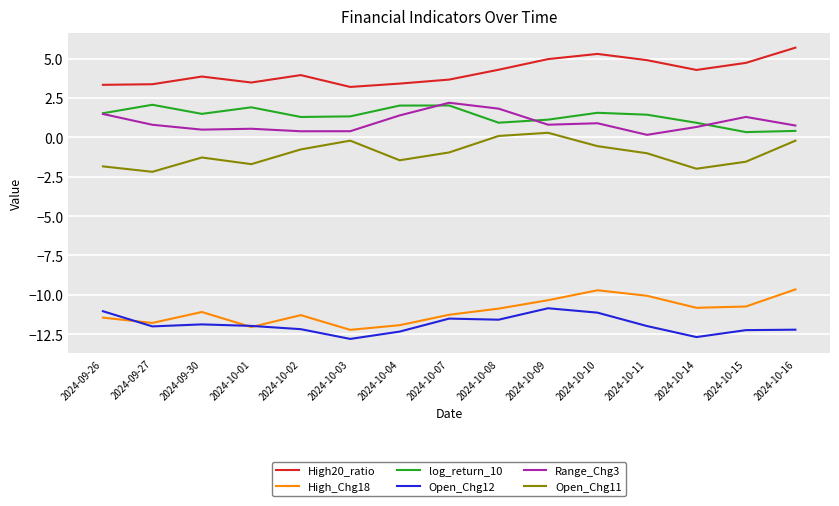

Is it true that High_Chg18 equals -5.2 at 2024-10-14?

False